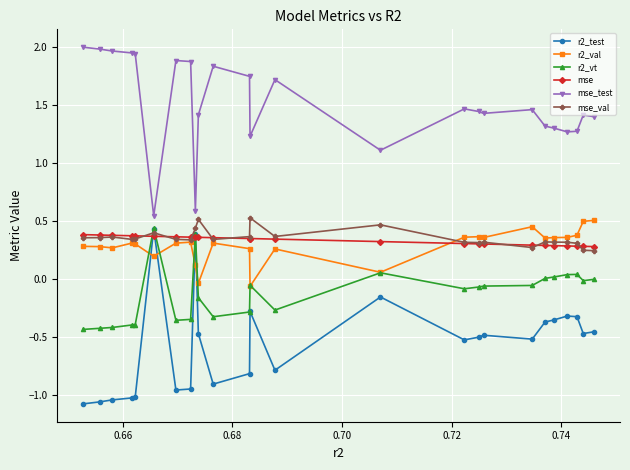

True or false: r2_test has more than 2 interior local peaks.

True